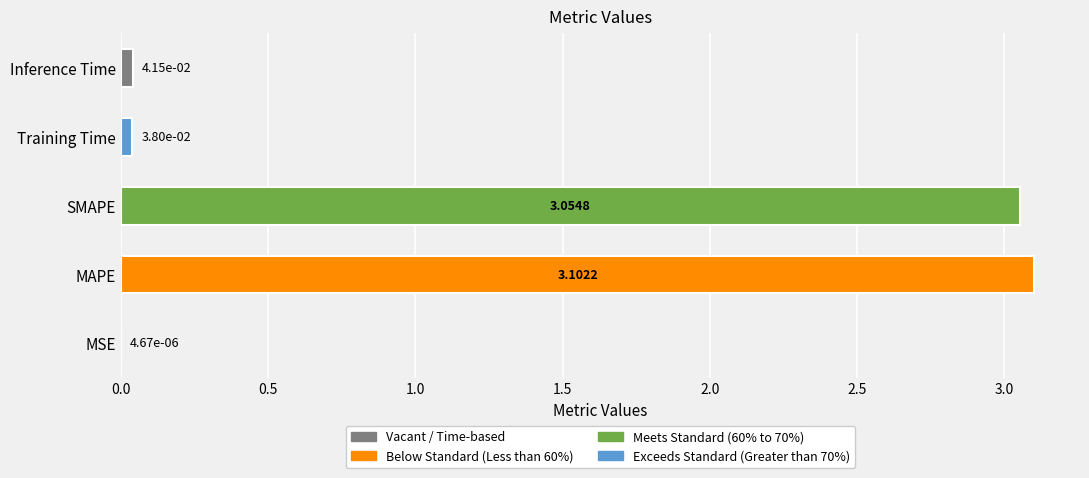

Where is the data nearest to the value 1?

Inference Time